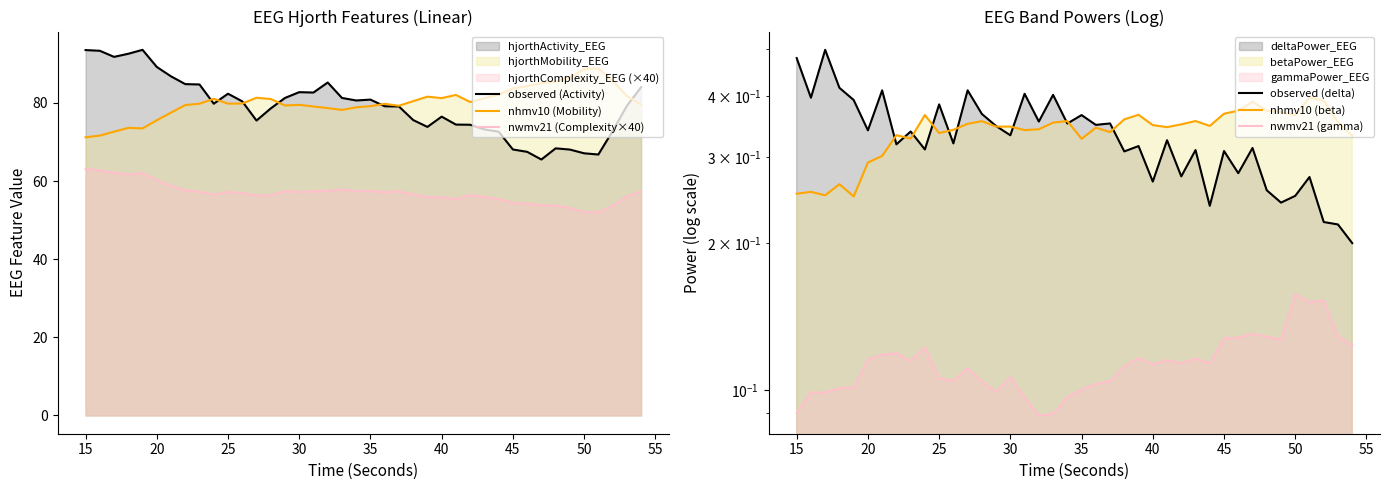

The value of nhmv10 (Mobility) at 50 is 55.2. True or false?

False